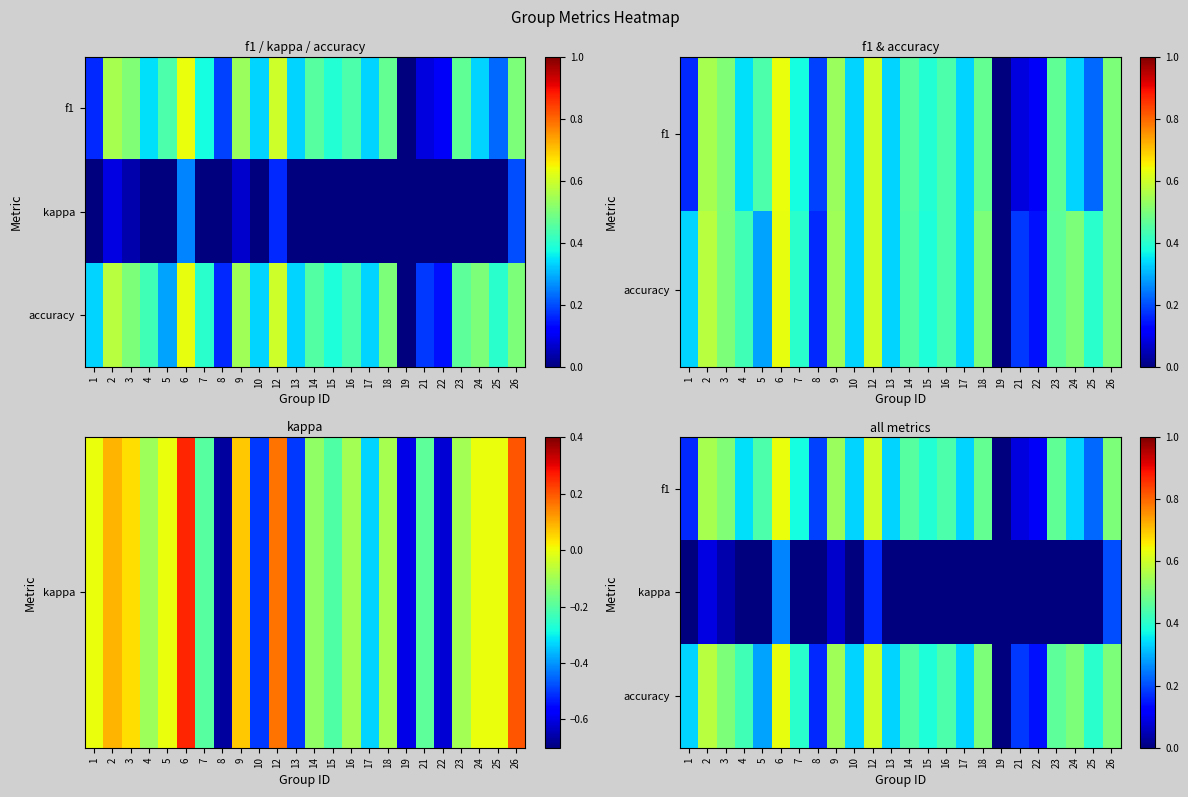

Rank the series at 18 from highest to lowest value.

accuracy, f1, kappa